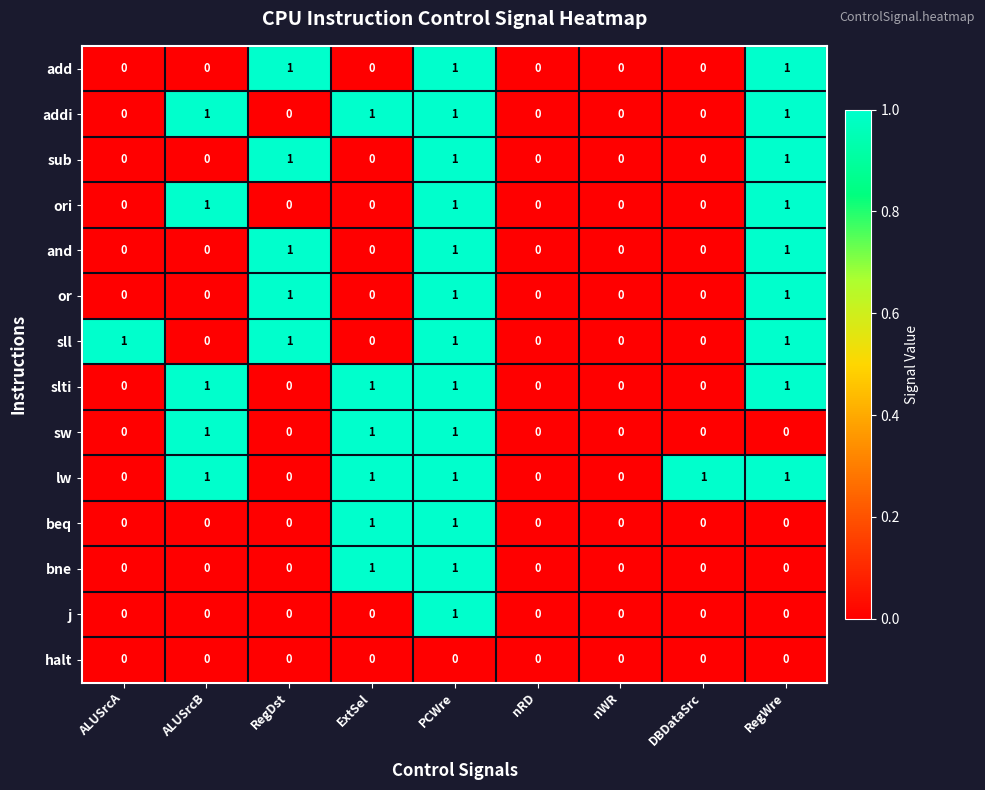

At which category is the sum across all series the highest?

PCWre